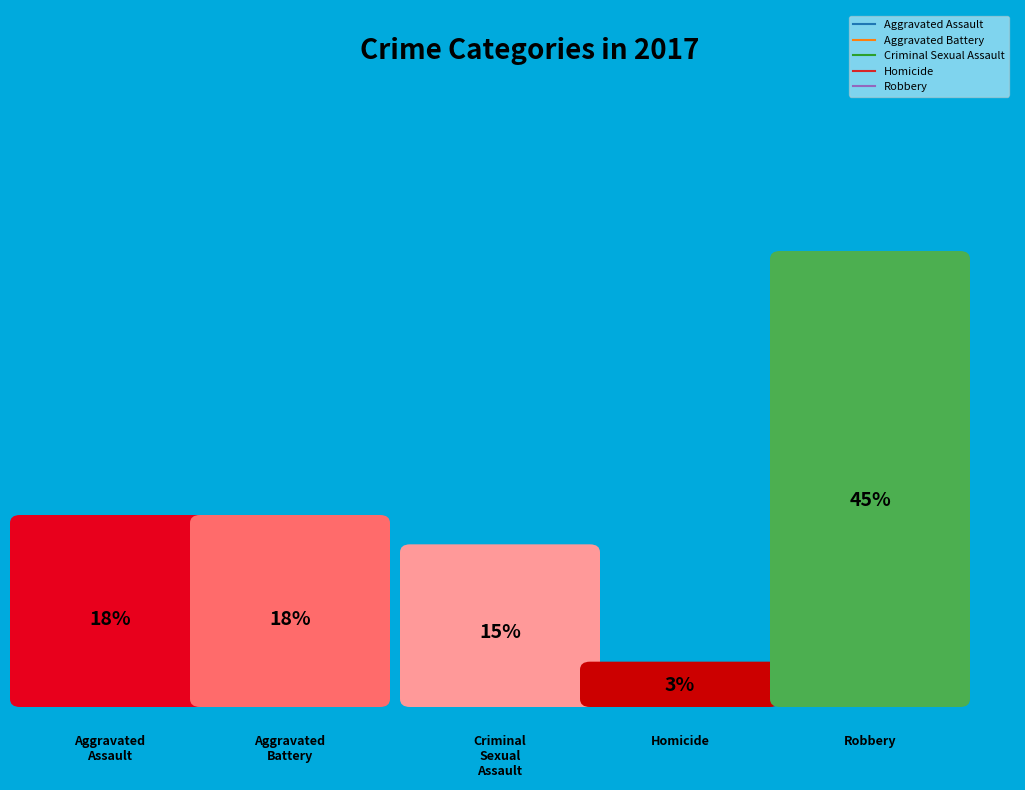

The Robbery slice represents 45% of the pie. True or false?

True